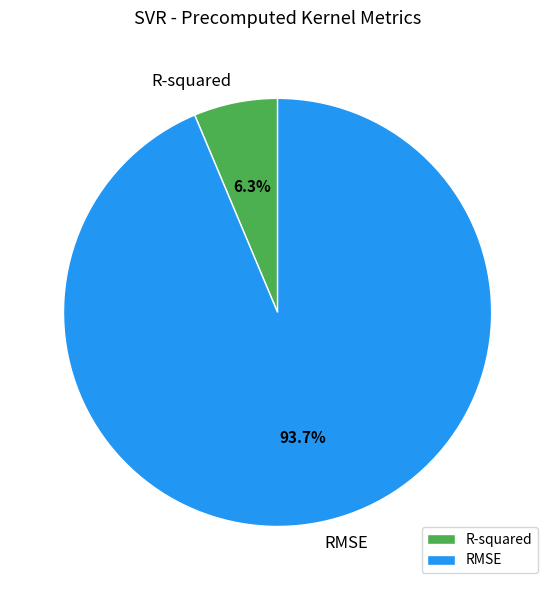

To the nearest percent, what is the average slice percentage?

50%